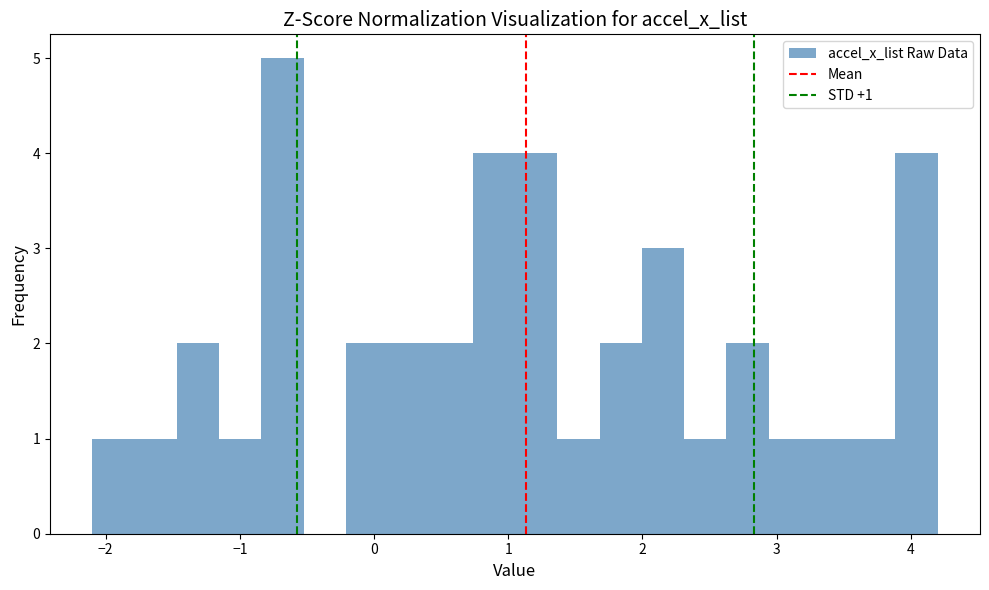

Read against the x-axis, roughly where is the centre of the tallest bar?

-0.7